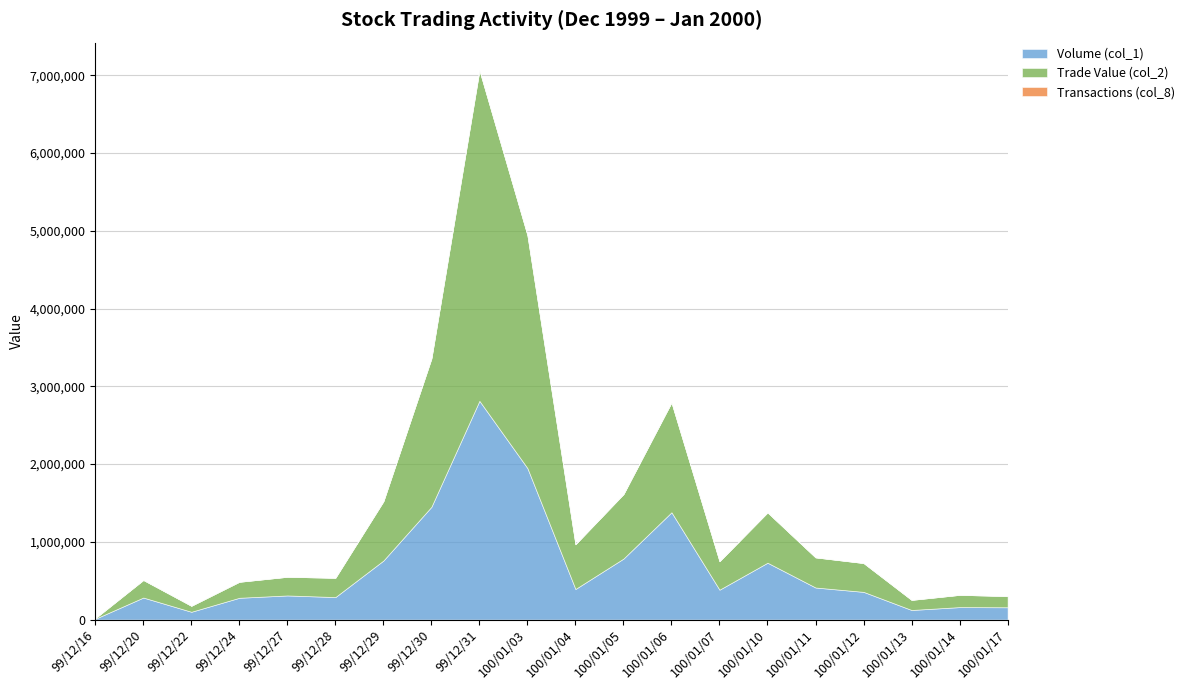

Is the value of Trade Value (col_2) at 99/12/16 greater than the value of Volume (col_1) at 99/12/29?

No